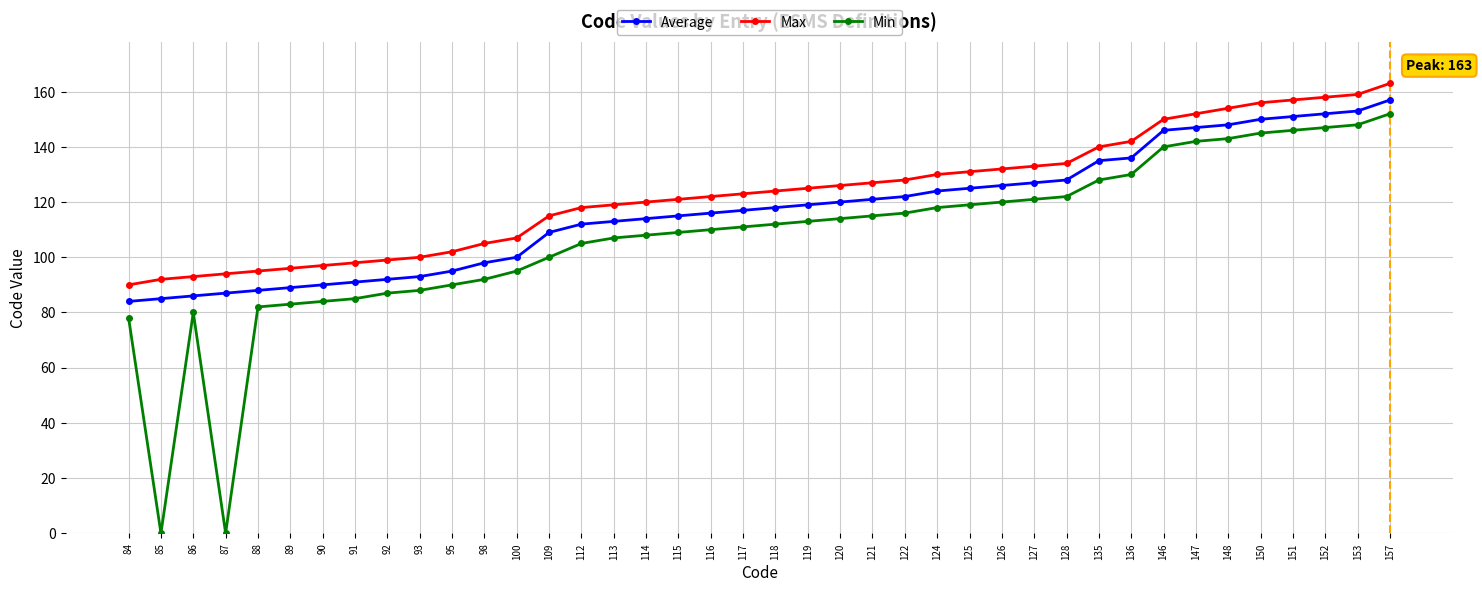

Rank the series by their average value, from lowest to highest.

Min, Average, Max